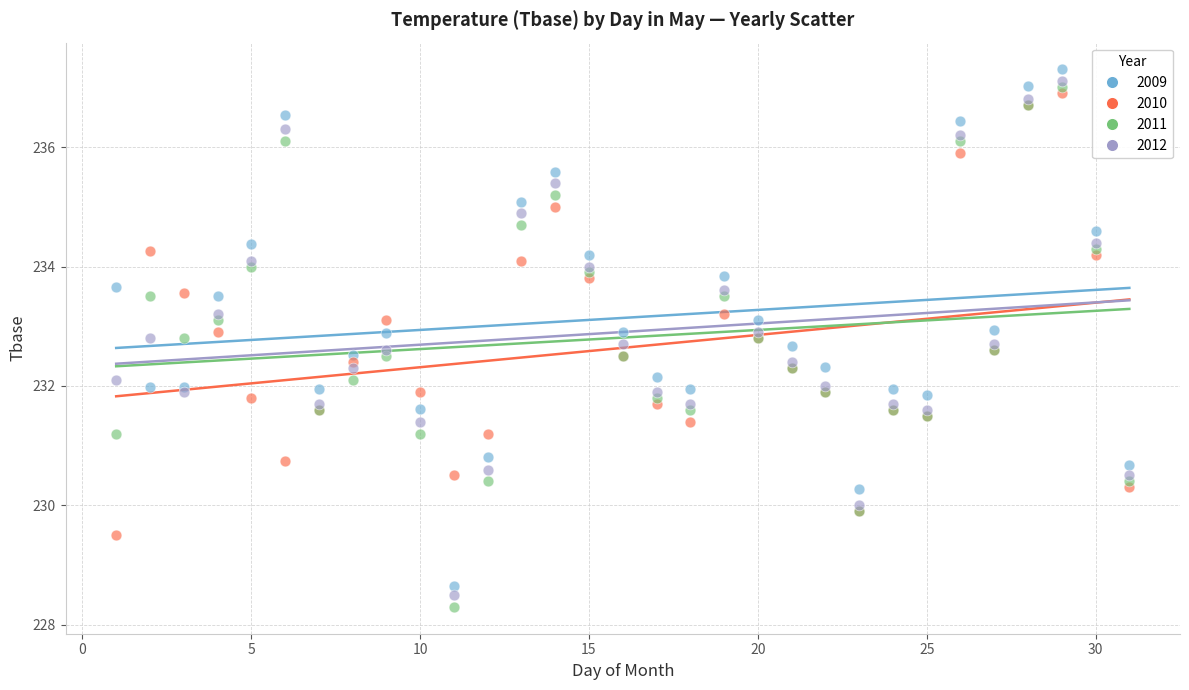

What is the X range (max minus min) for the scatter plot?

30.0